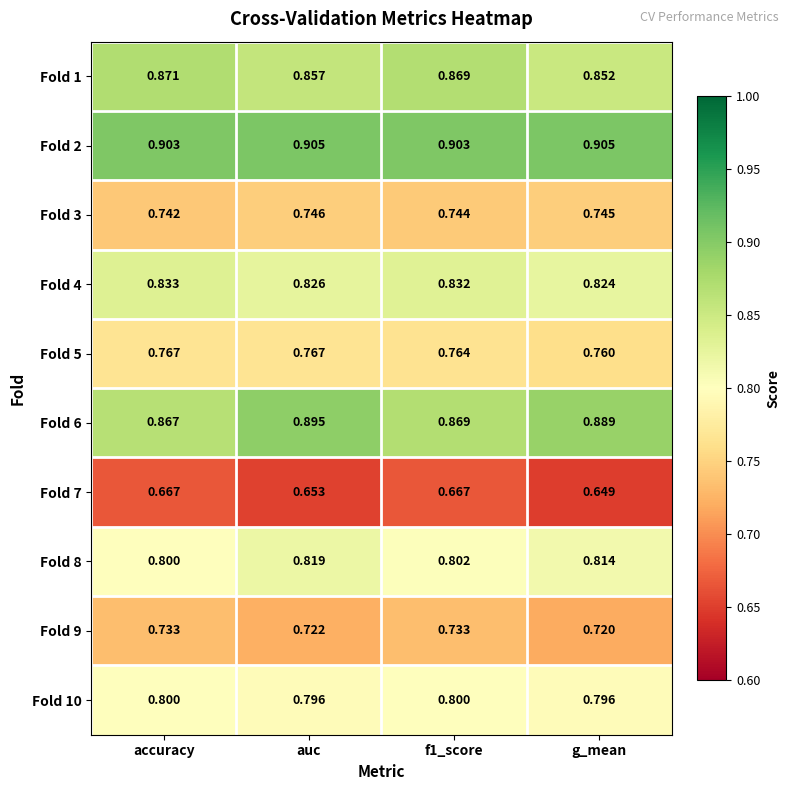

At which category does the chart reach its minimum across all series?

g_mean